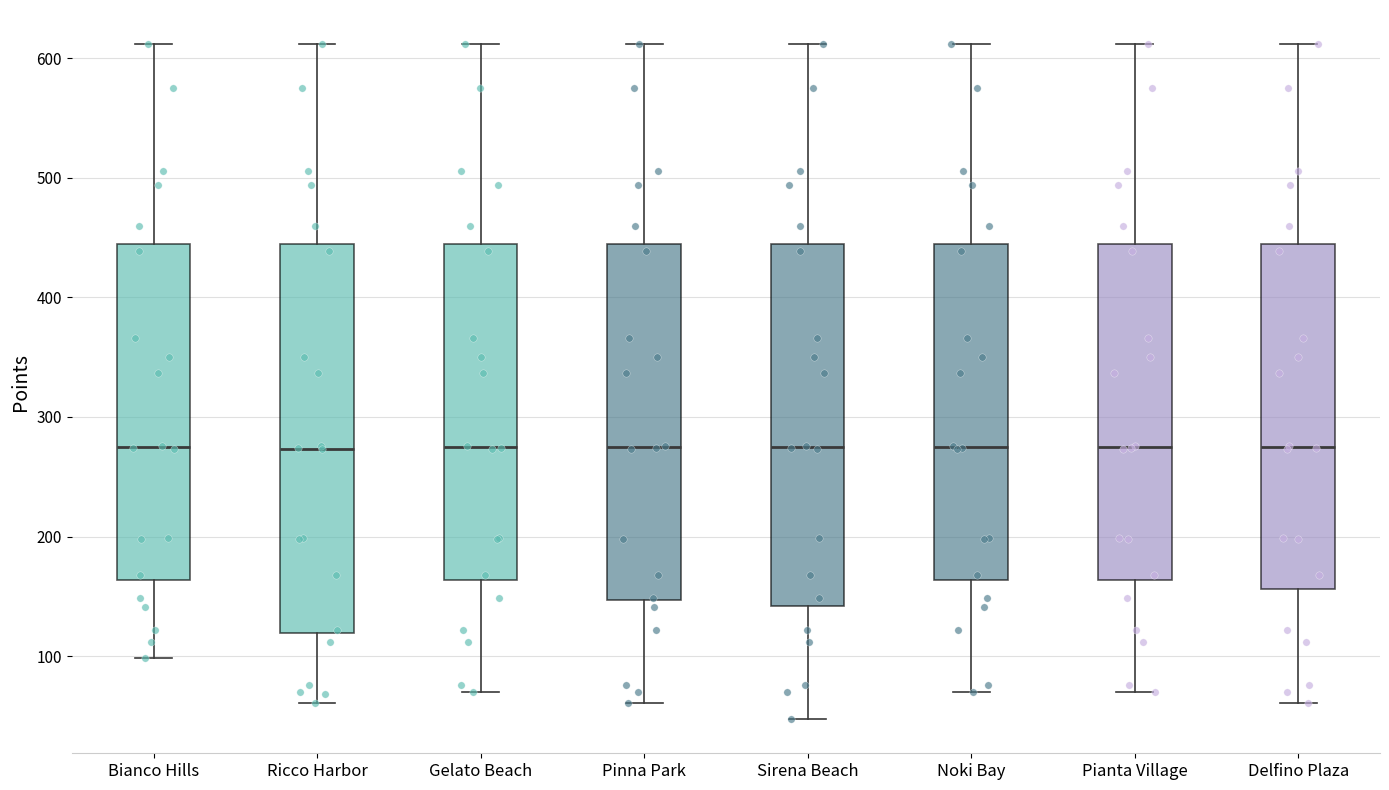

Reading left to right, read every box against the y-axis: the position of its median line, the range the box covers, and the ends of its whiskers. The values are not printed on the chart, so give them approximately, as read against the axis.

Bianco Hills: median 280, box 160 to 440, whiskers 100 to 610
Ricco Harbor: median 270, box 120 to 440, whiskers 60 to 610
Gelato Beach: median 280, box 160 to 440, whiskers 70 to 610
Pinna Park: median 280, box 150 to 440, whiskers 60 to 610
Sirena Beach: median 280, box 140 to 440, whiskers 50 to 610
Noki Bay: median 280, box 160 to 440, whiskers 70 to 610
Pianta Village: median 280, box 160 to 440, whiskers 70 to 610
Delfino Plaza: median 280, box 160 to 440, whiskers 60 to 610